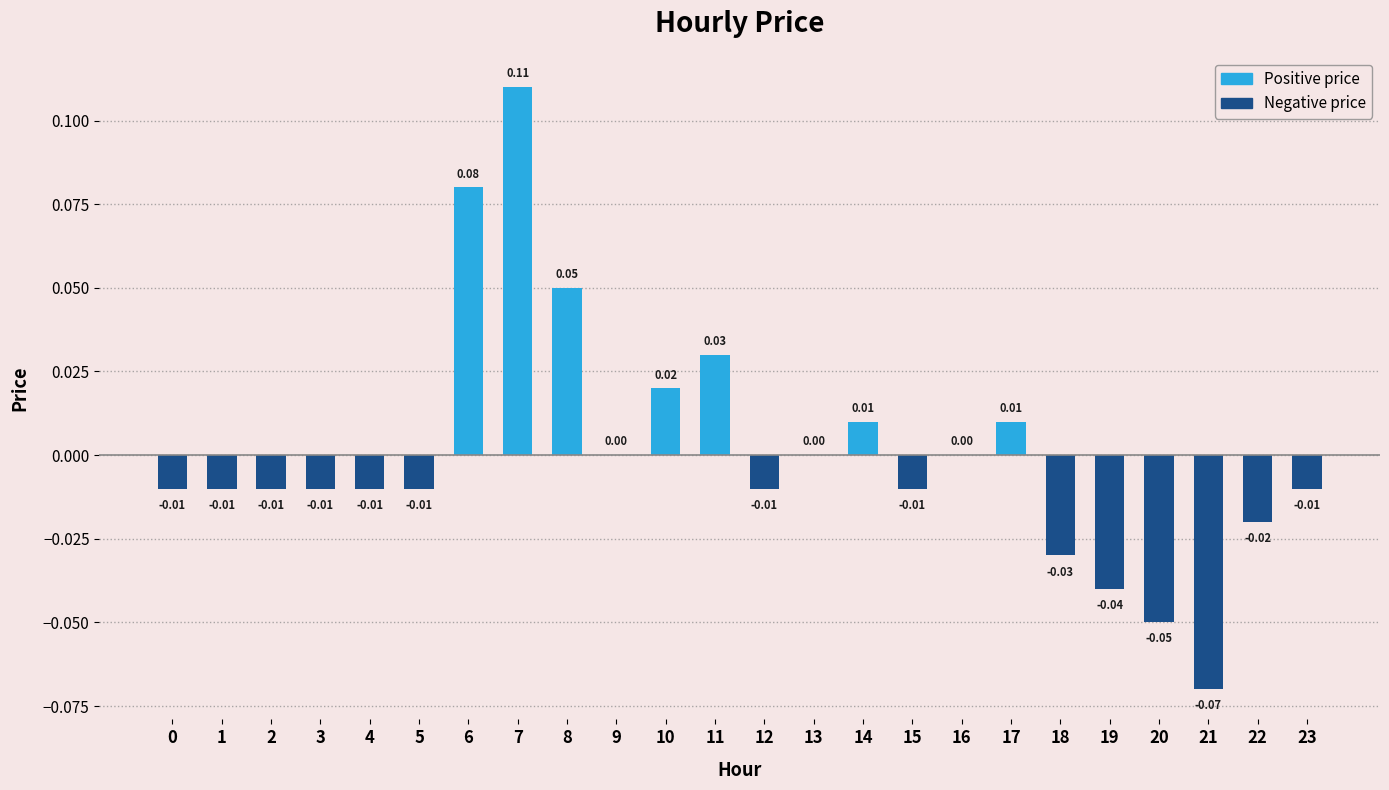

Count the number of data series in this chart.

1